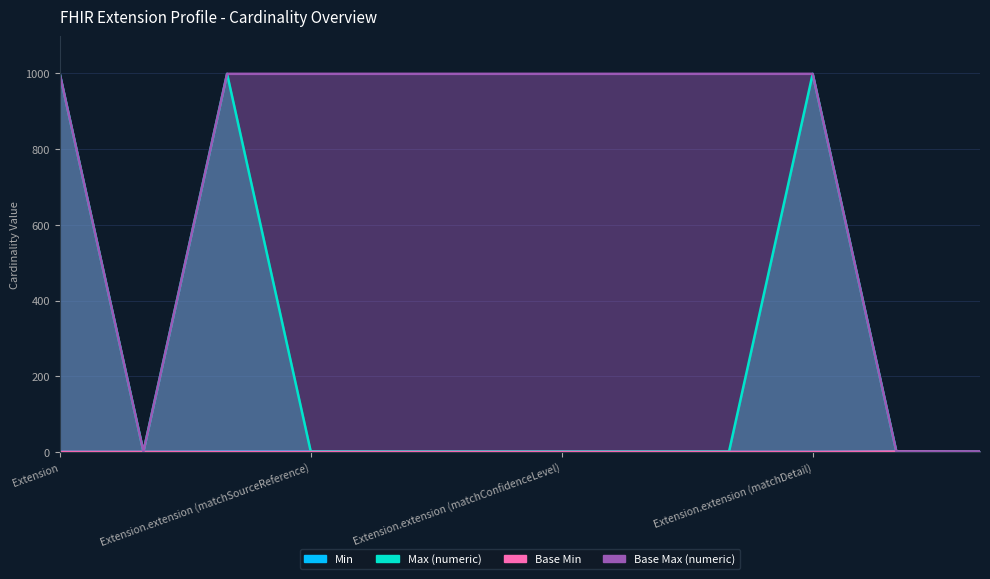

Which series has the widest spread of values?

Max (numeric)